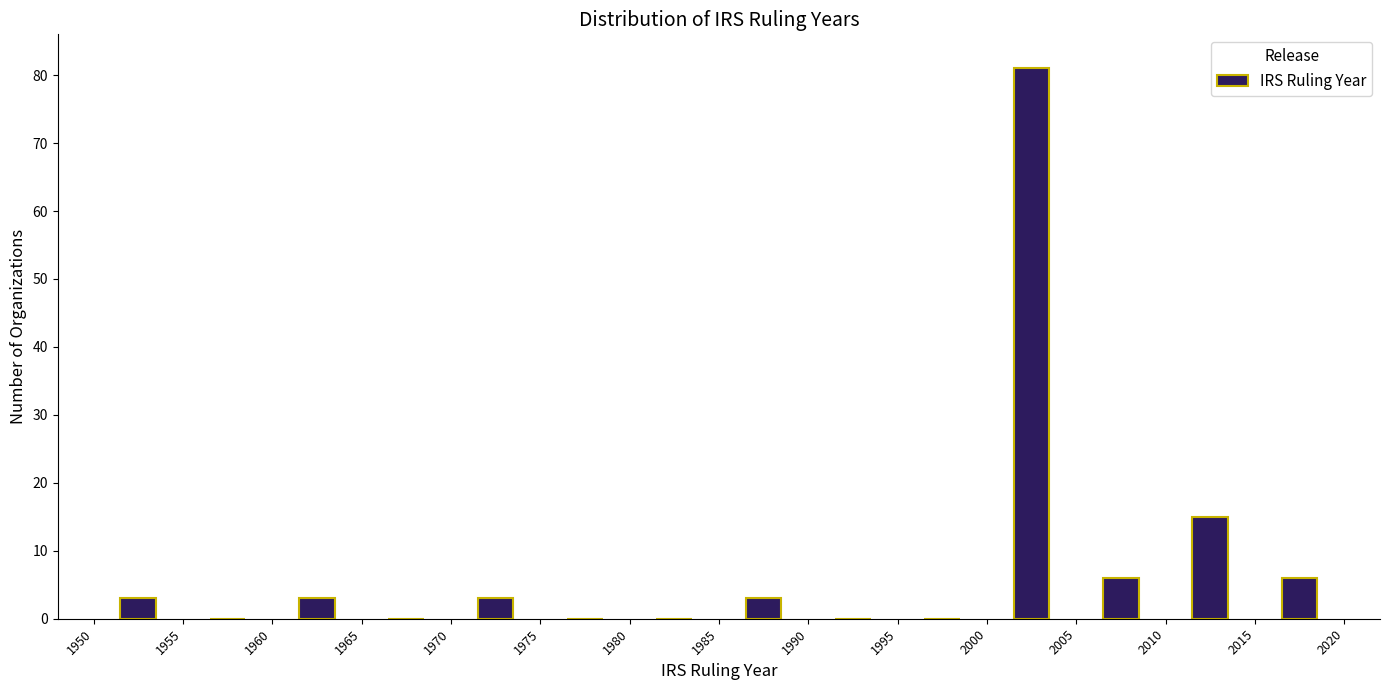

How tall is the bar that spans 1970 to 1975 on the x-axis? The values are not printed on the chart, so give them approximately, as read against the axis.

3